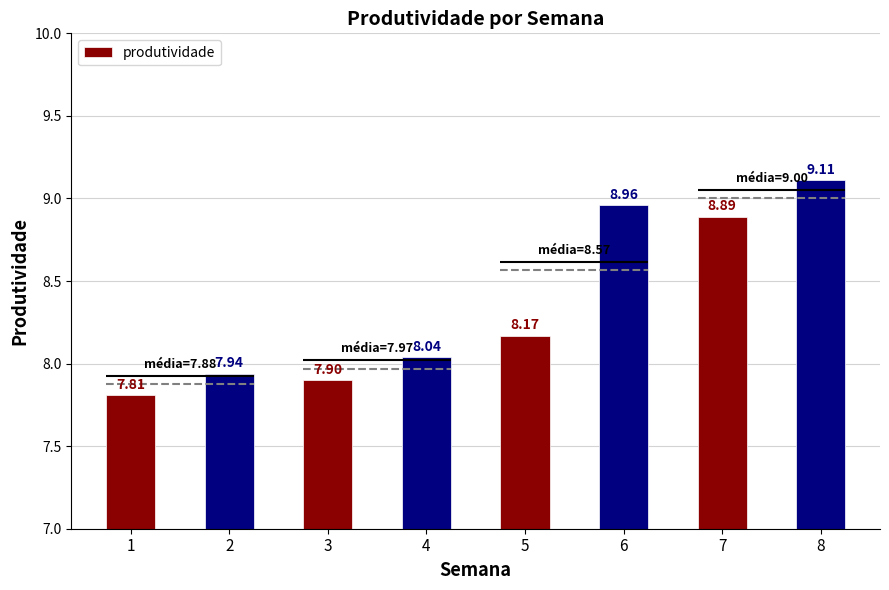

Does the chart contain any negative values?

No